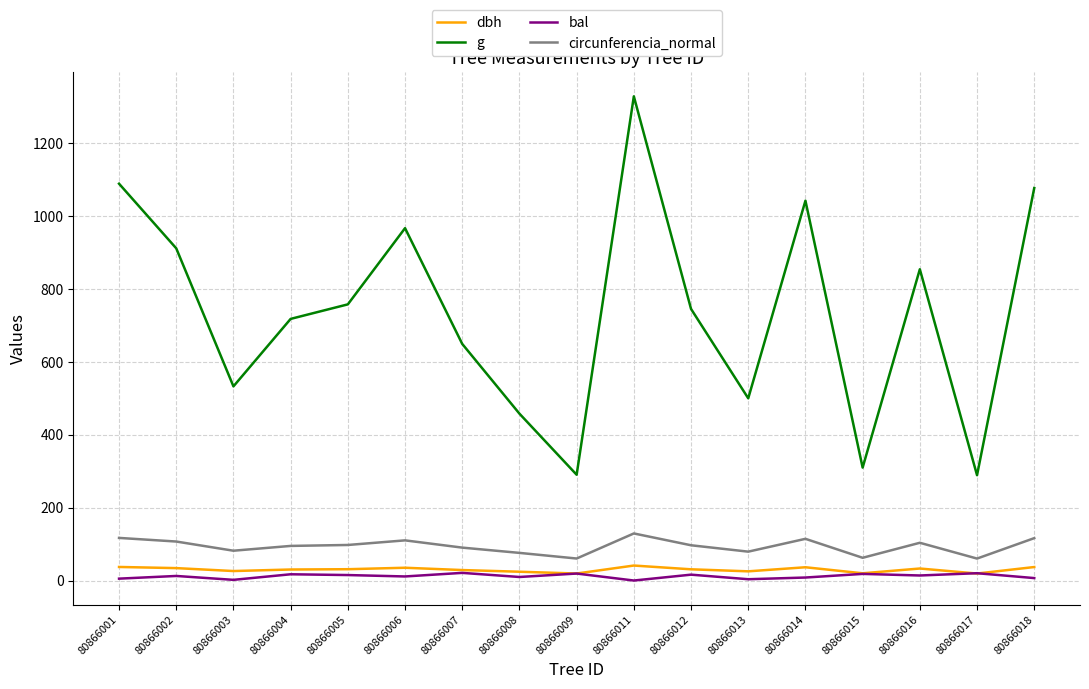

At which label does g first exceed 745?

80866001